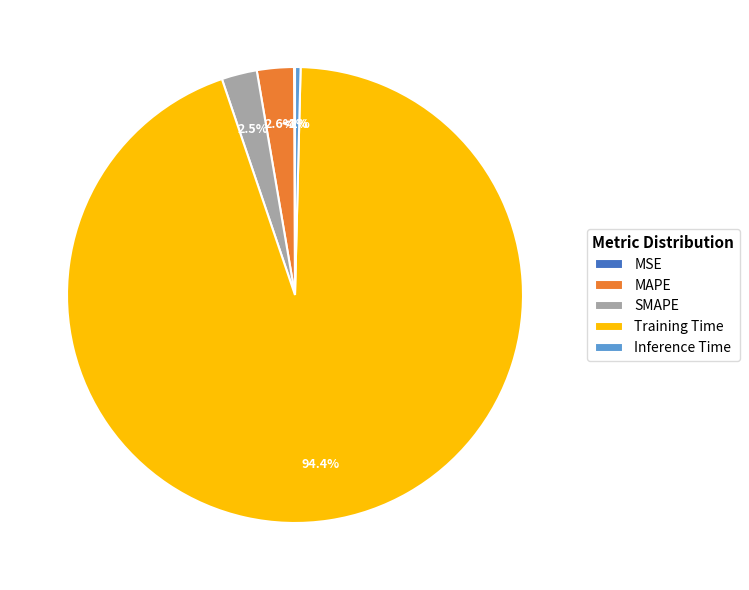

Which slice is the smallest?

MSE